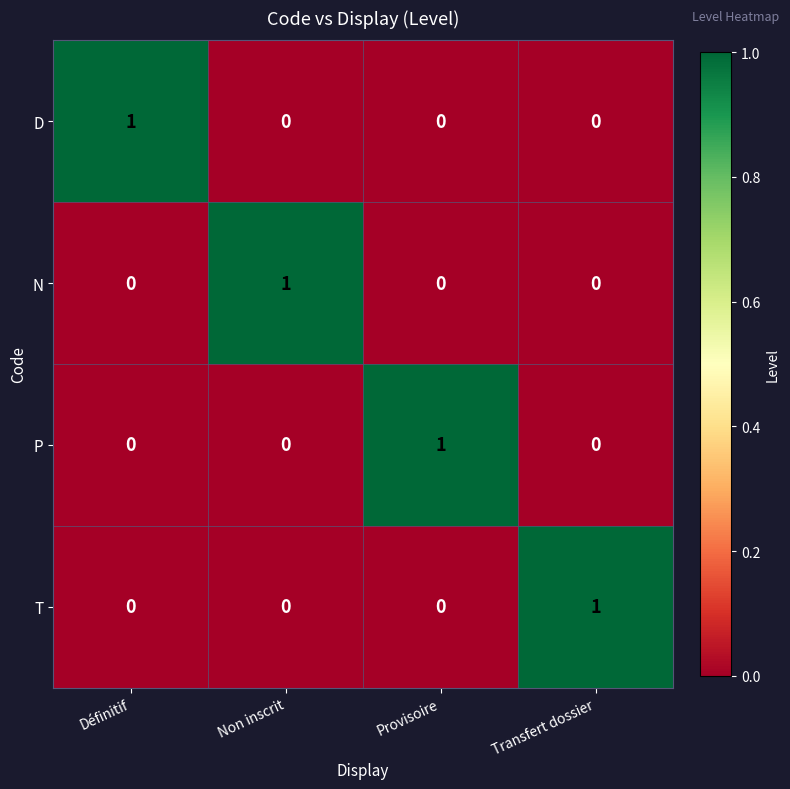

At how many categories does at least one series exceed 0?

4